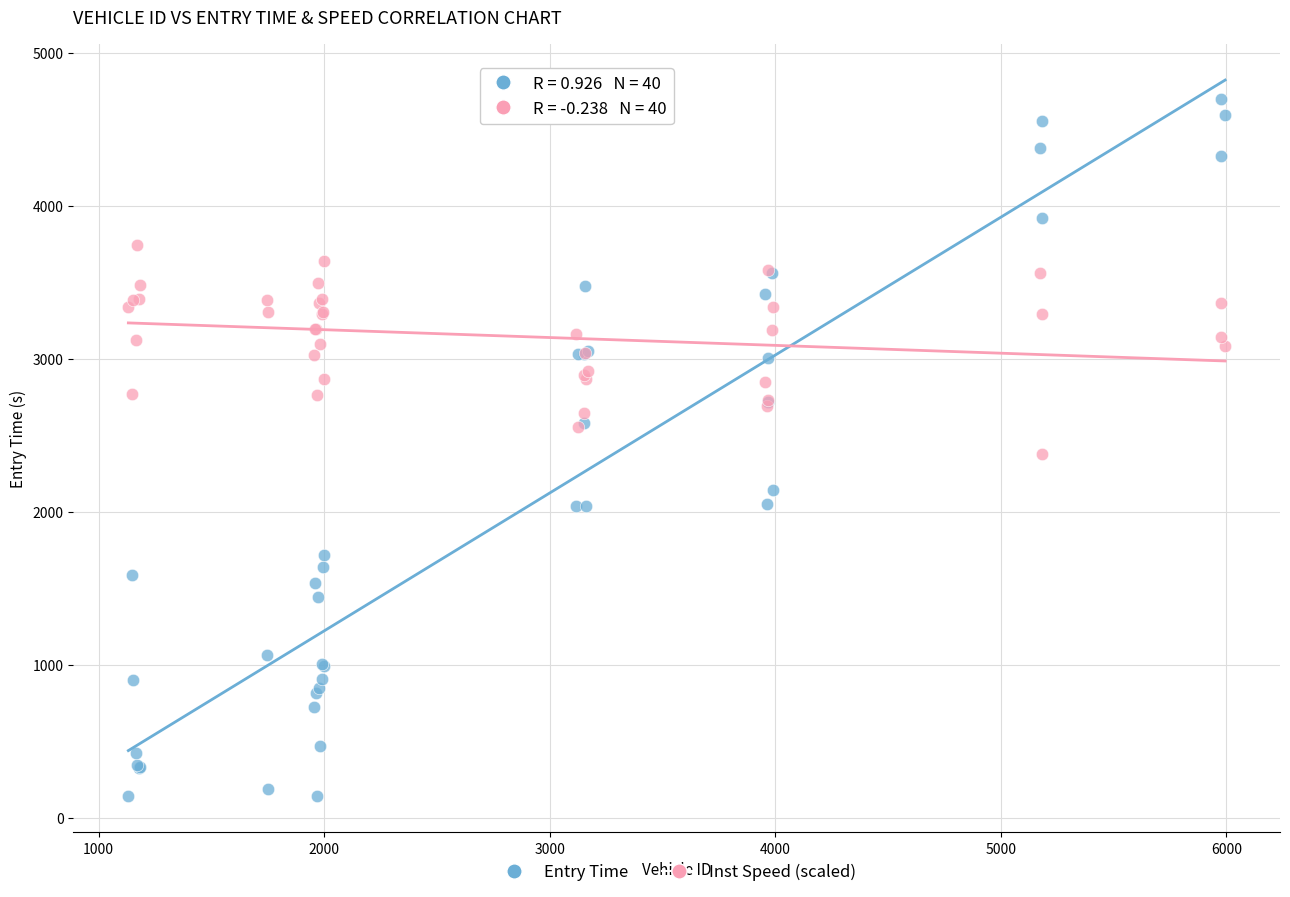

Which series reaches the minimum Y coordinate?

Entry Time